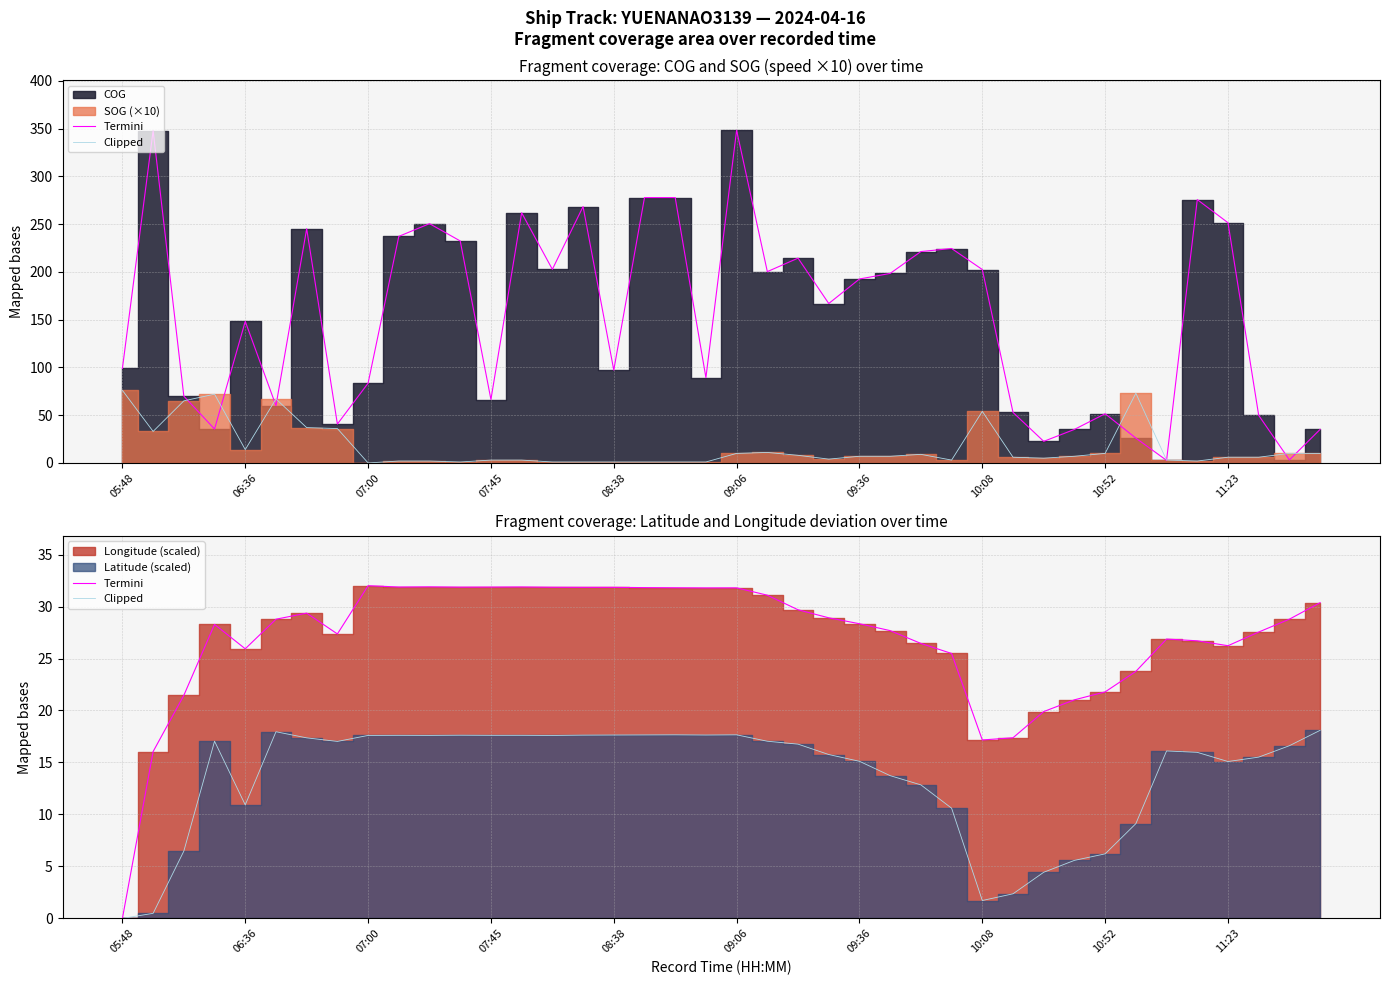

The Termini series shows 17.2 at 10:08. True or false?

True